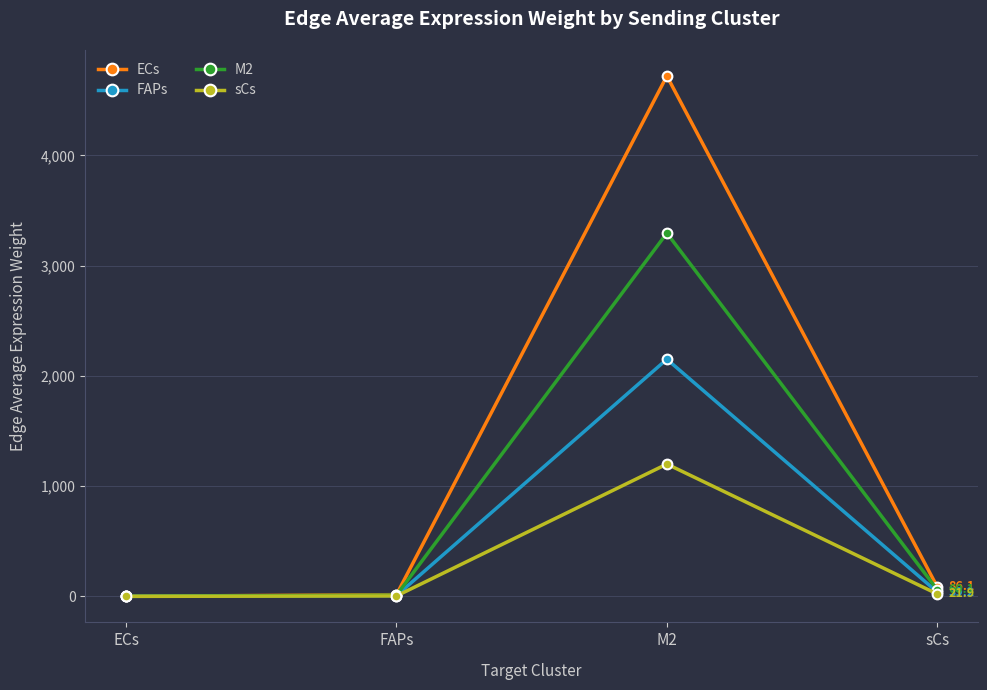

At which category does ECs reach its first local peak?

M2